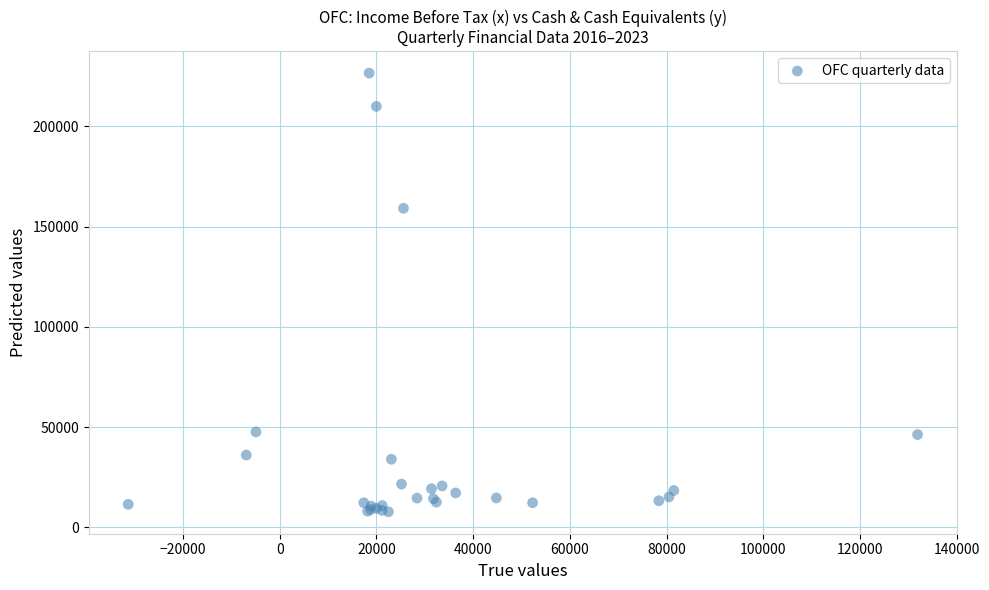

What Y value in the scatter plot is closest to 117150?

159100